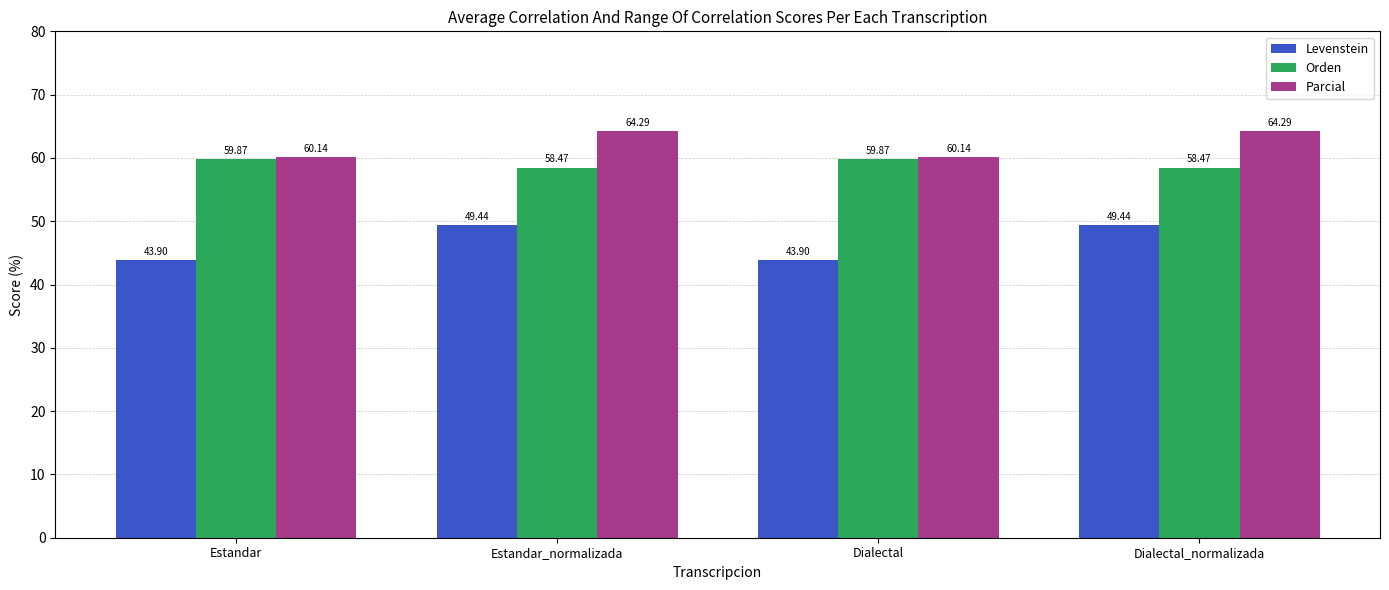

The value of Orden at Dialectal_normalizada is 100.3. True or false?

False